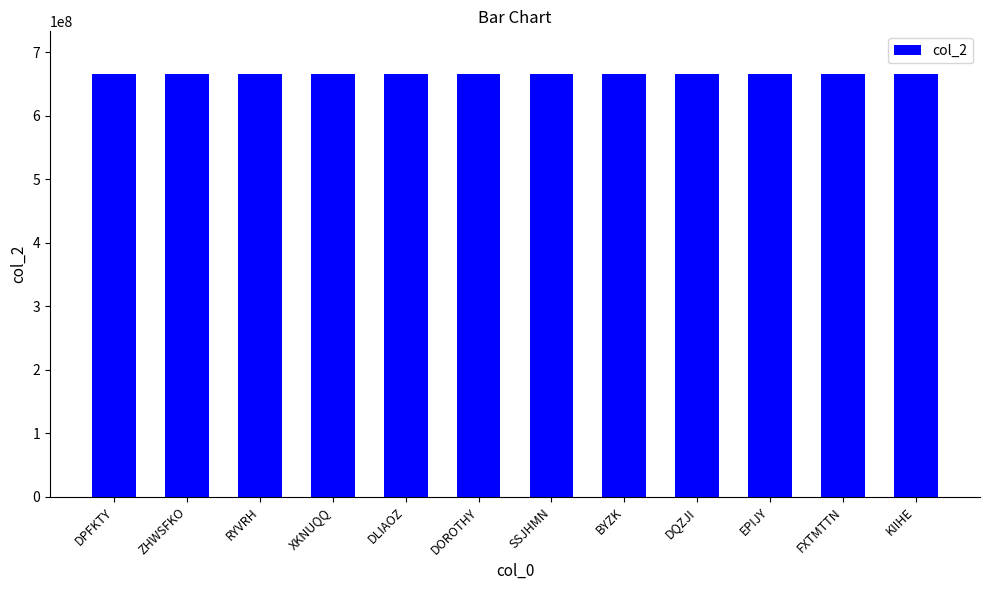

What is the minimum value shown in the chart?

666002674